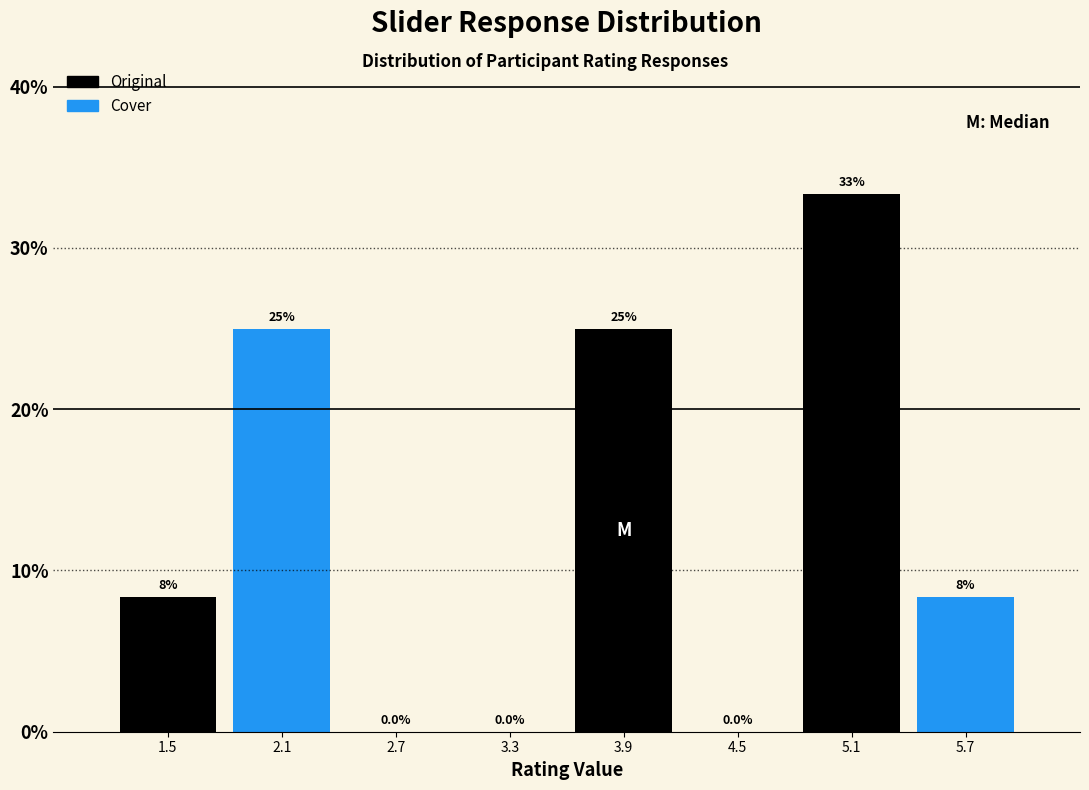

Over which range of the x-axis is the bar tallest?

4.8 to 5.4